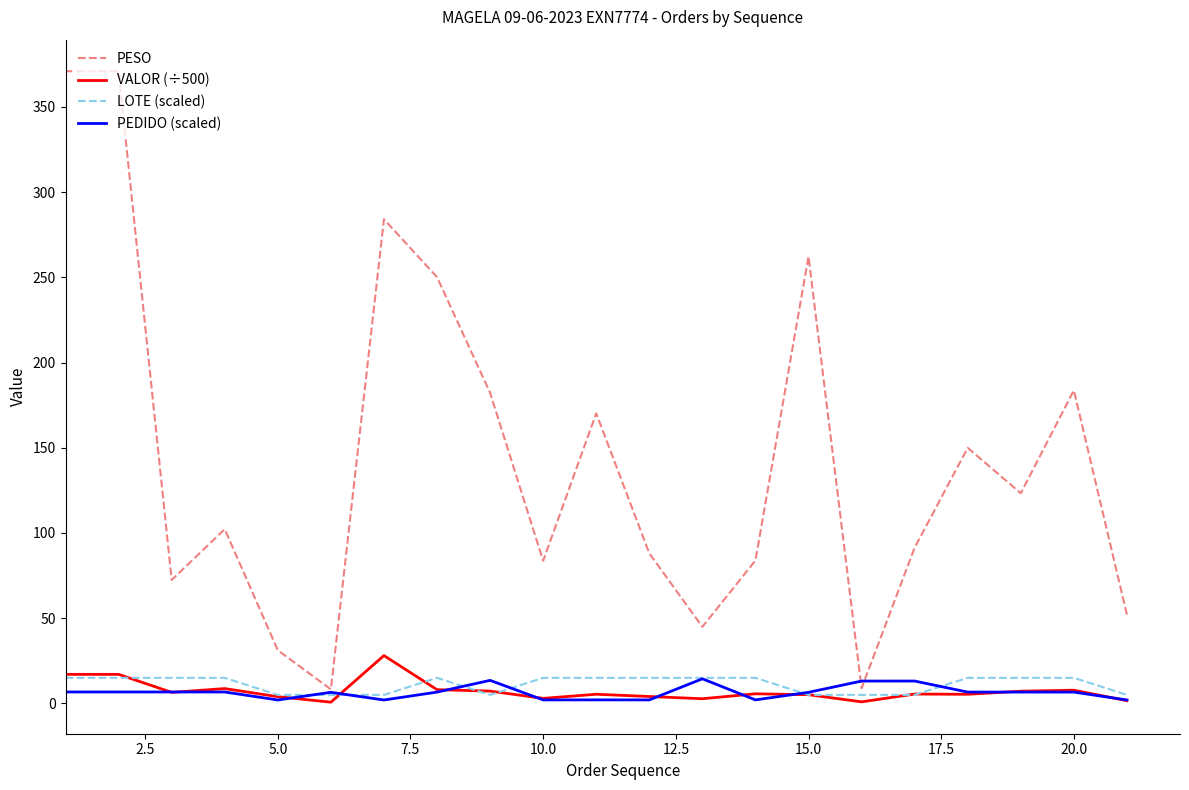

True or false: VALOR (÷500) has more than 0 points higher than both neighbors.

True